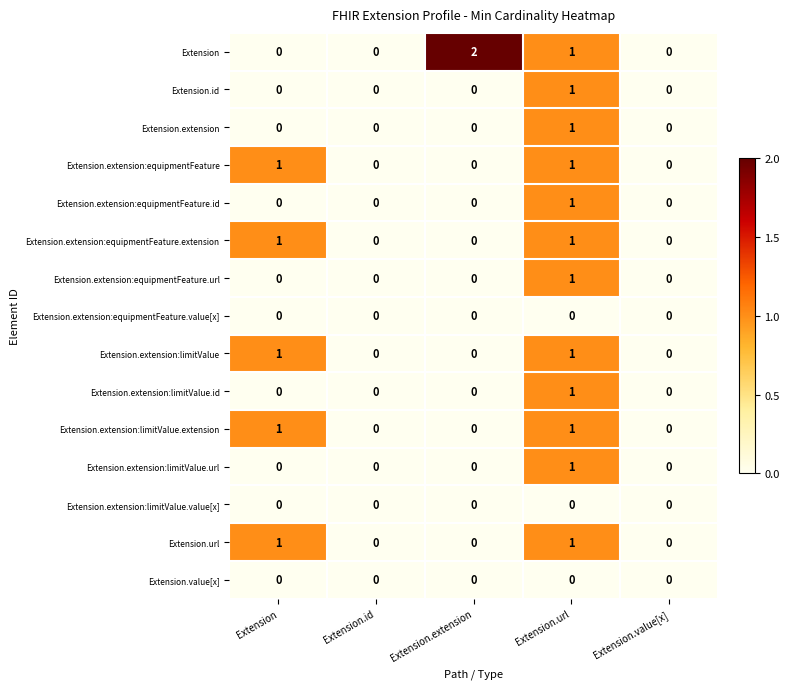

Count the Extension.url values in the range 0 to 1.

5